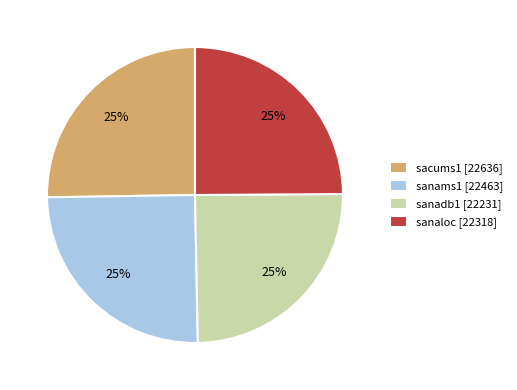

How many slices are in this pie chart?

4